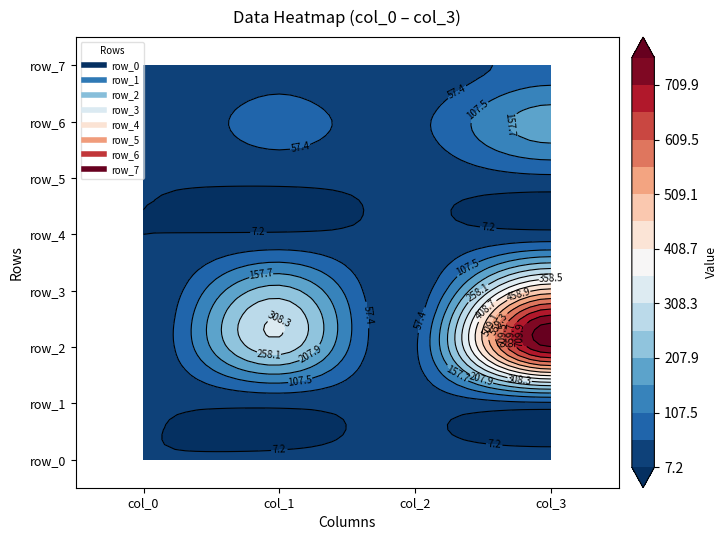

What value does the row_6 series have at 2?

44.6